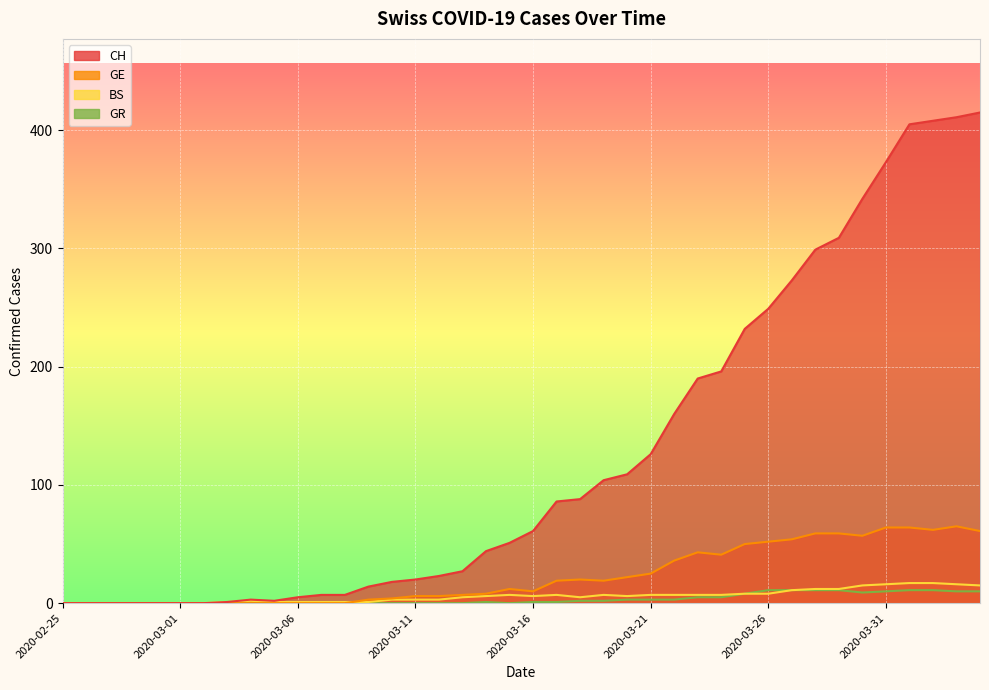

Where does the GR series first go above 1?

2020-03-18